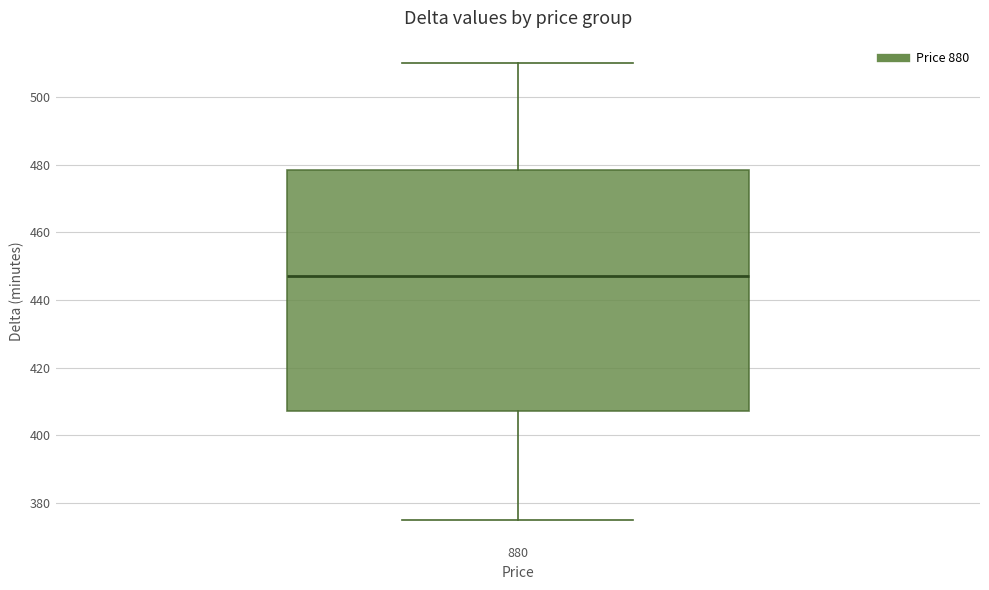

Read this box plot against the y-axis: the position of the median line, the range covered by the box, and the ends of both whiskers. The values are not printed on the chart, so give them approximately, as read against the axis.

median 448, box 408 to 478, whiskers 376 to 510